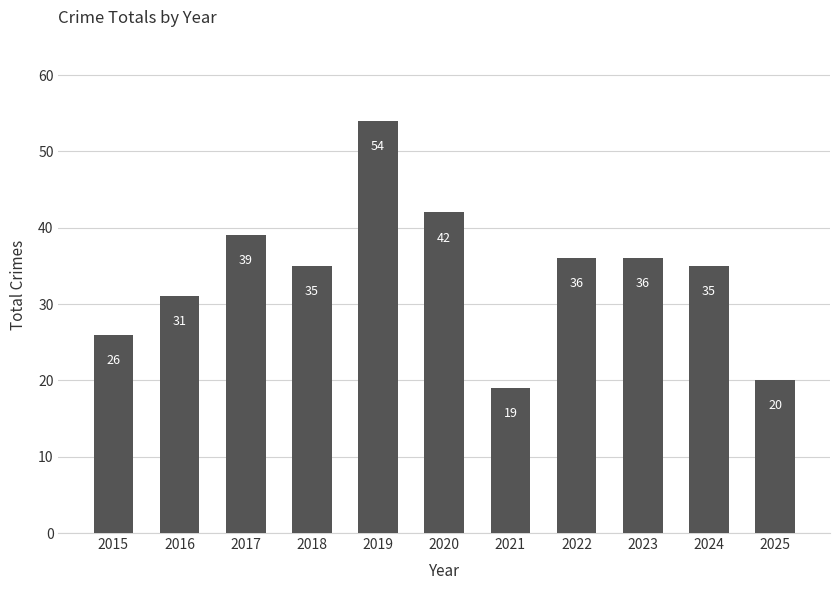

Is it true that the value at 2022 is 36?

True